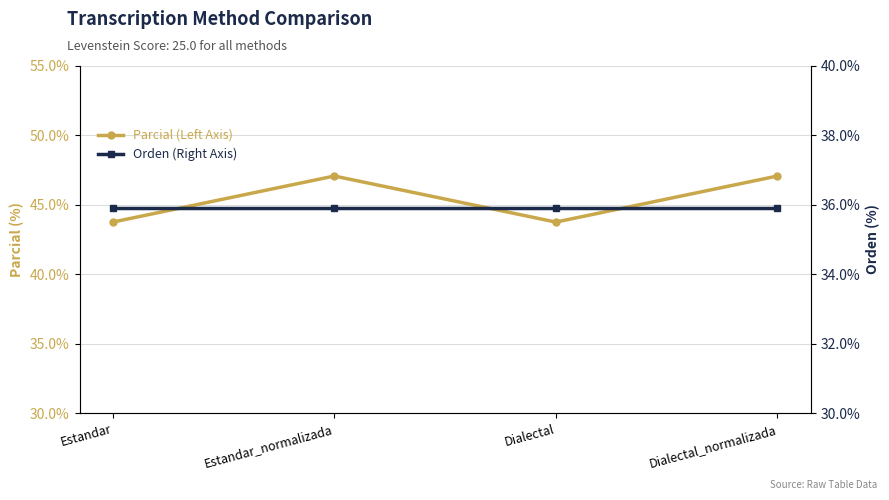

True or false: Parcial (Left Axis) has more than 0 points higher than both neighbors.

True